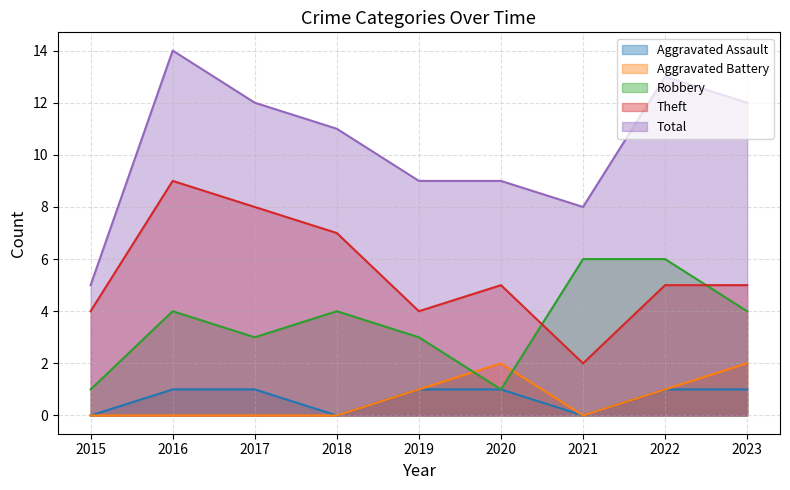

True or false: Theft has a value of 1 at 2021.

False